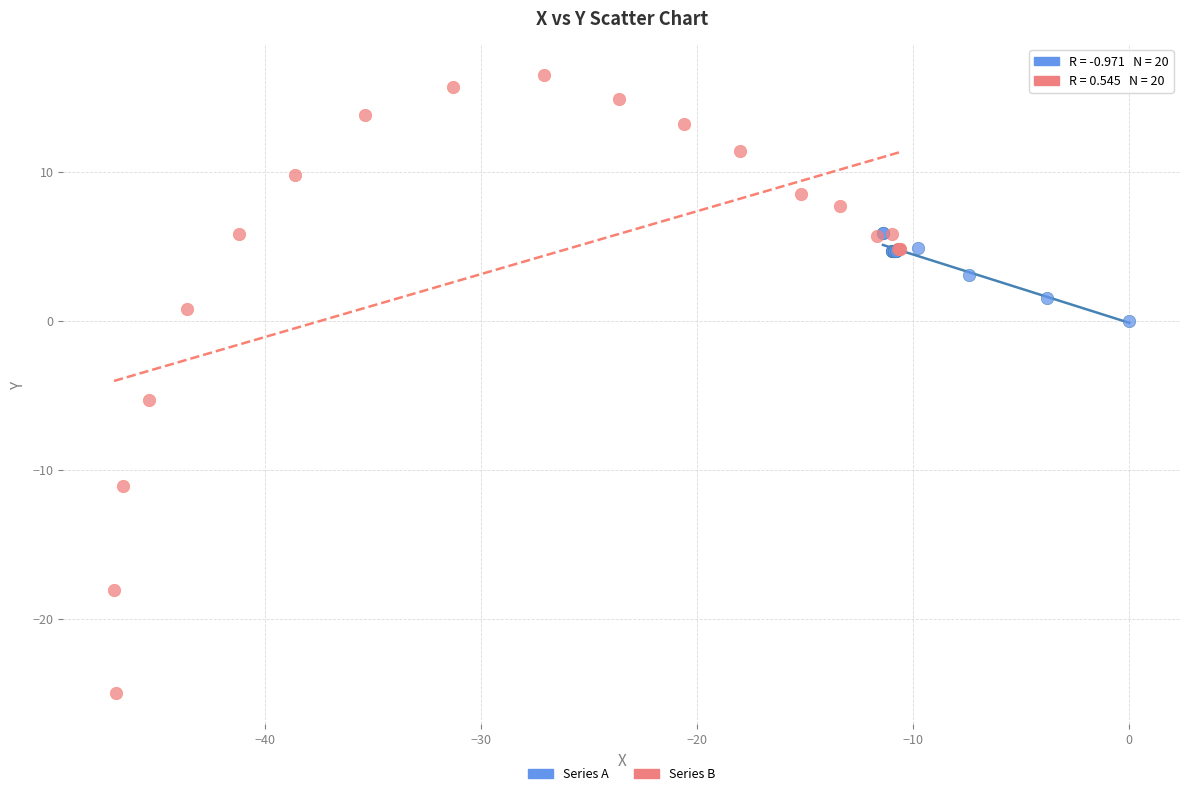

Which series reaches the minimum Y coordinate?

Series B